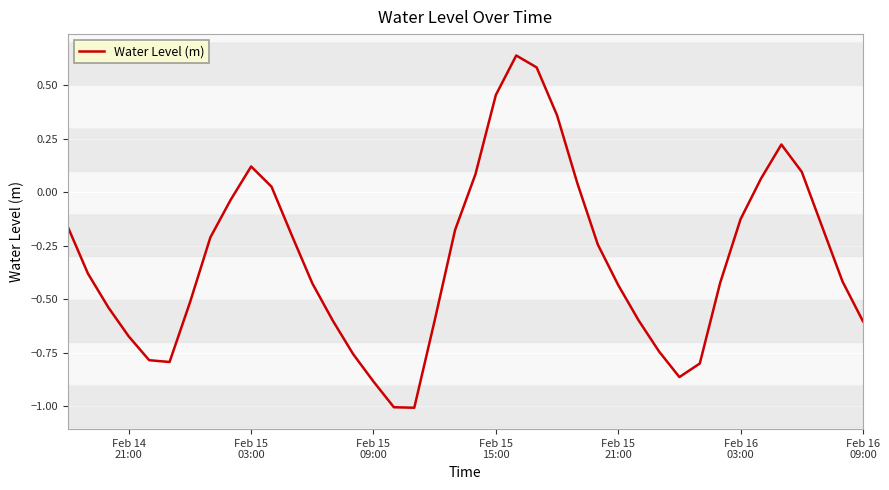

What is the smallest value displayed?

-1.0